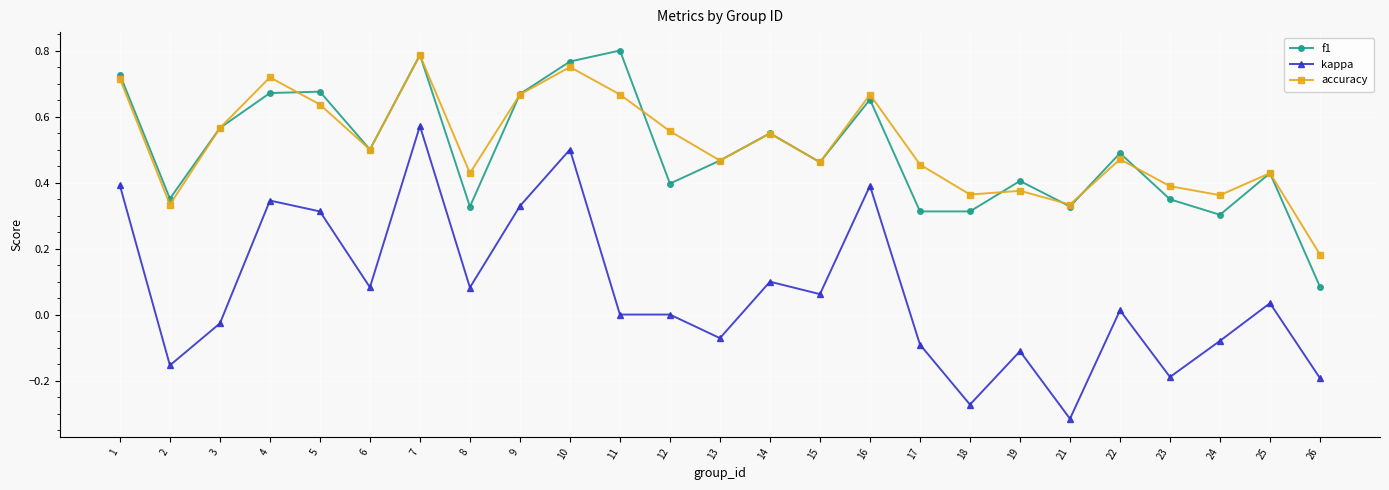

How many interior local peaks does the accuracy series have?

8